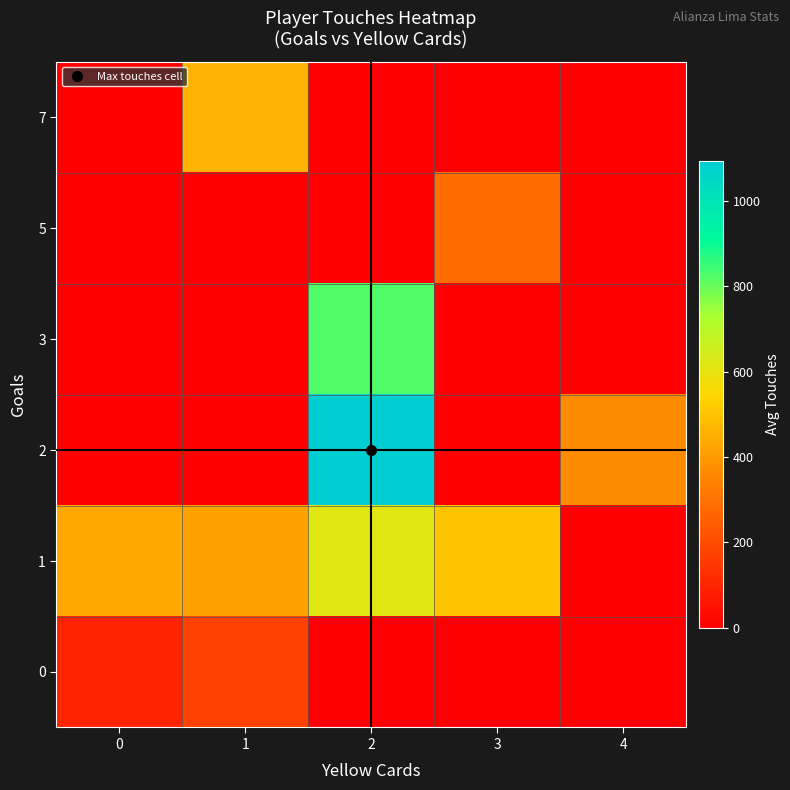

How many data points does each series have?

5